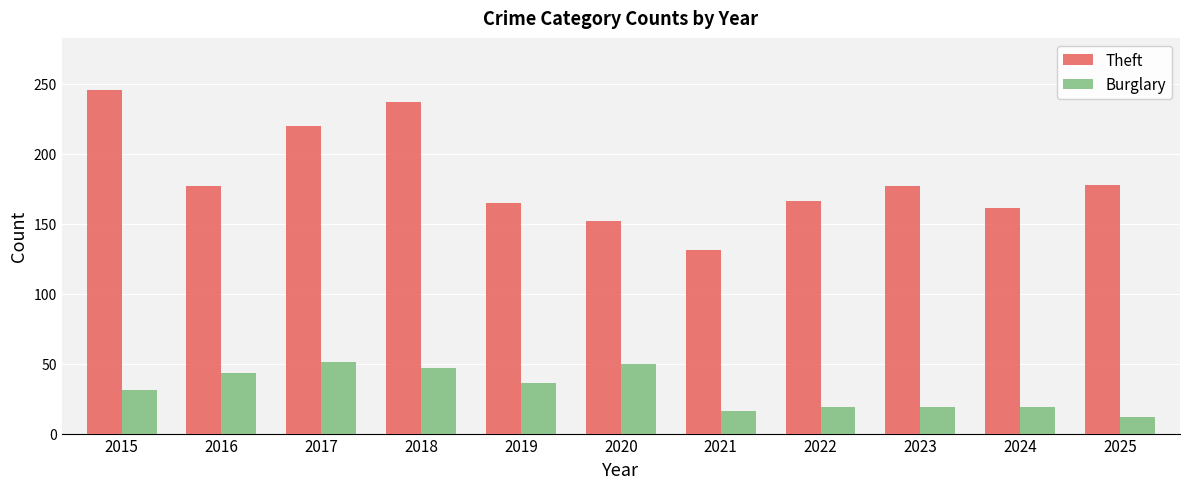

What is the difference between the Theft values at 2015 and 2022?

80